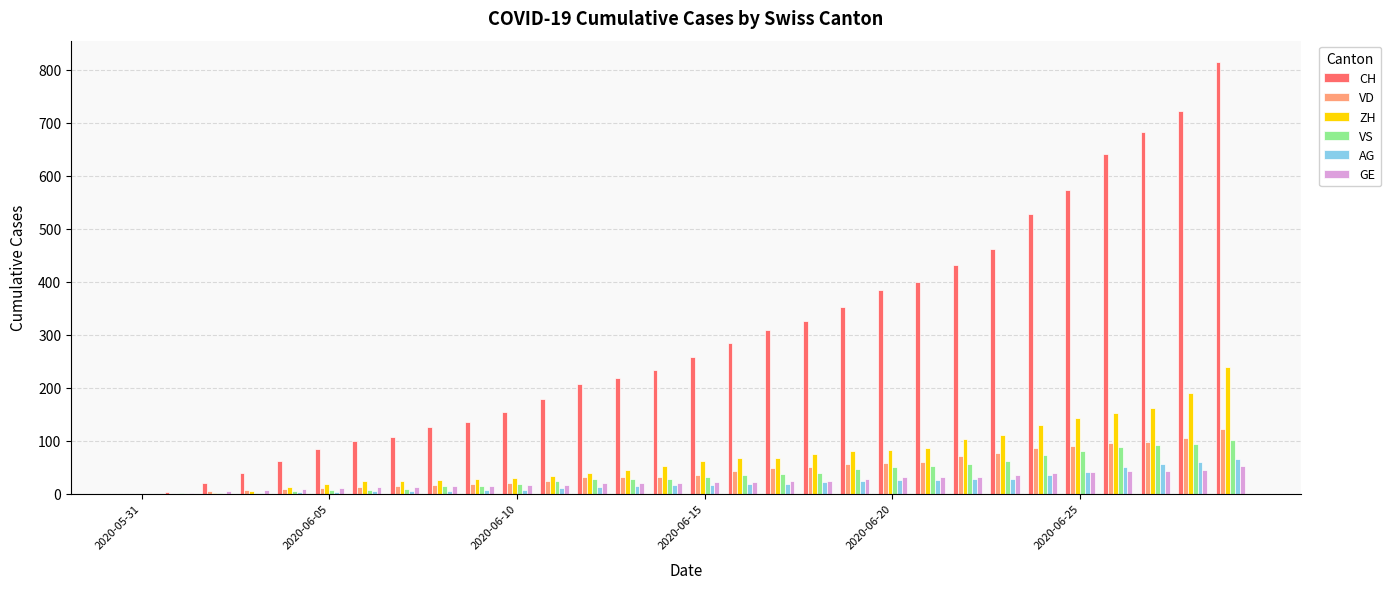

What is the maximum value shown in the chart?

814